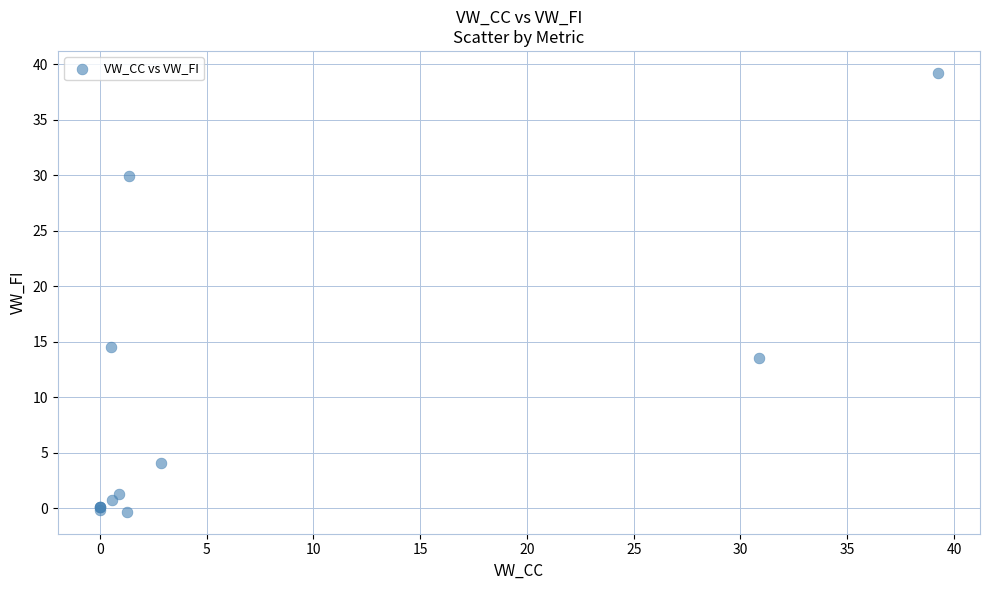

What Y value in the scatter plot is closest to 19?

14.5